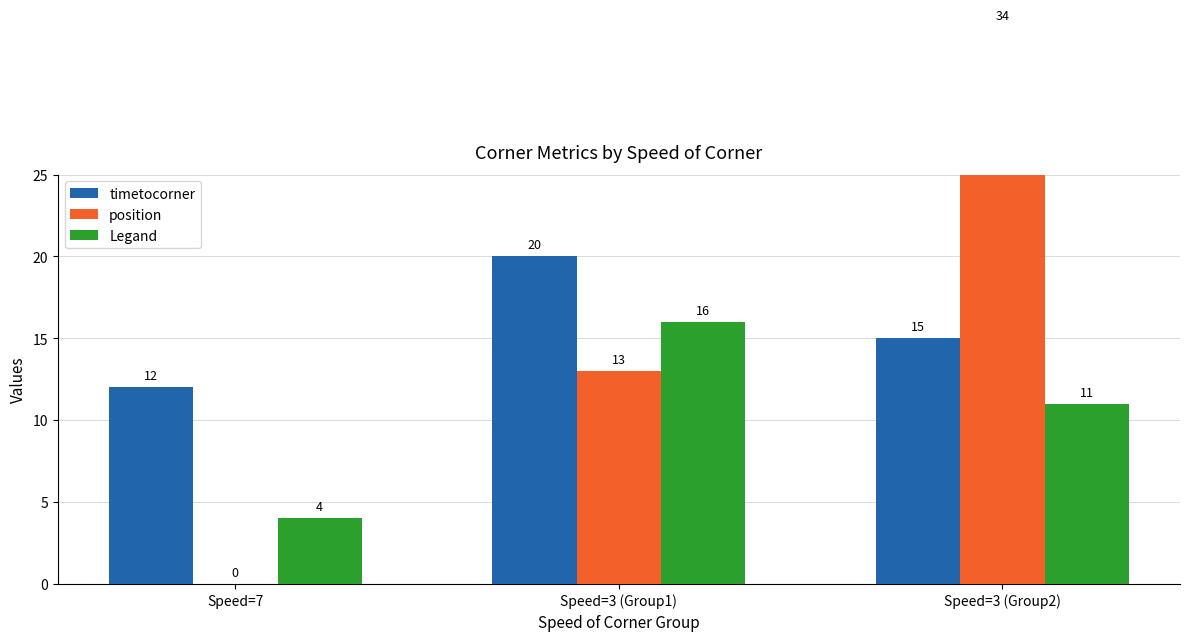

Reading left to right, extract all data points from this chart.

timetocorner: 12	20	15
position: 0	13	34
Legand: 4	16	11